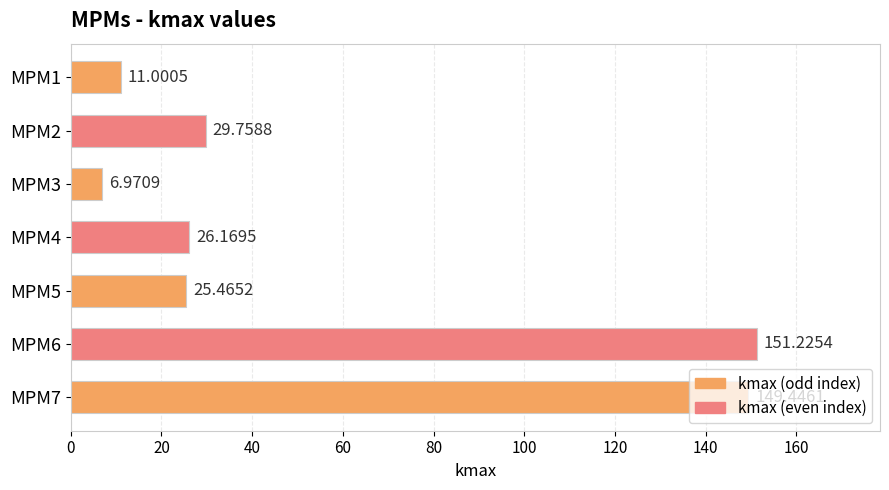

List the labels in order of value, smallest first.

MPM3, MPM1, MPM5, MPM4, MPM2, MPM7, MPM6